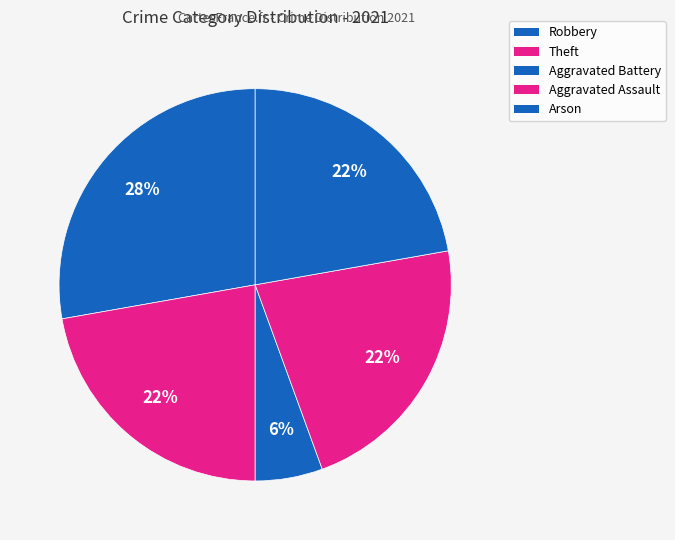

To the nearest percent, what is the difference between the Robbery and Aggravated Battery slice percentages?

22%